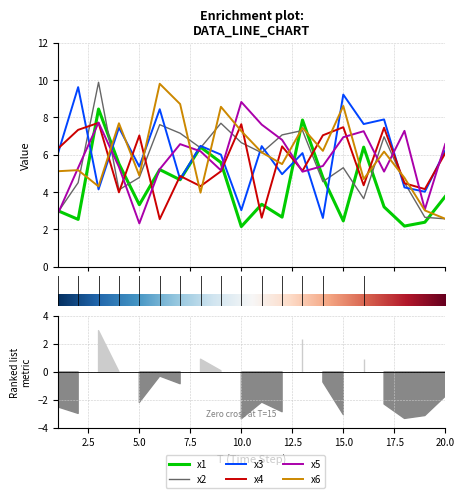

At which label is x3 closest to 6?

9